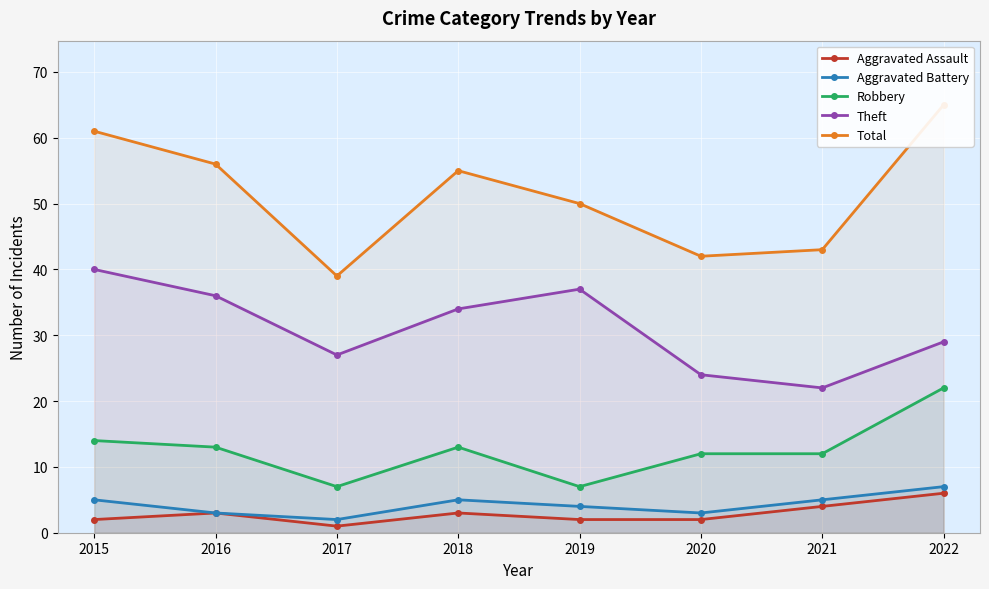

True or false: Aggravated Assault has a value of 1 at 2022.

False